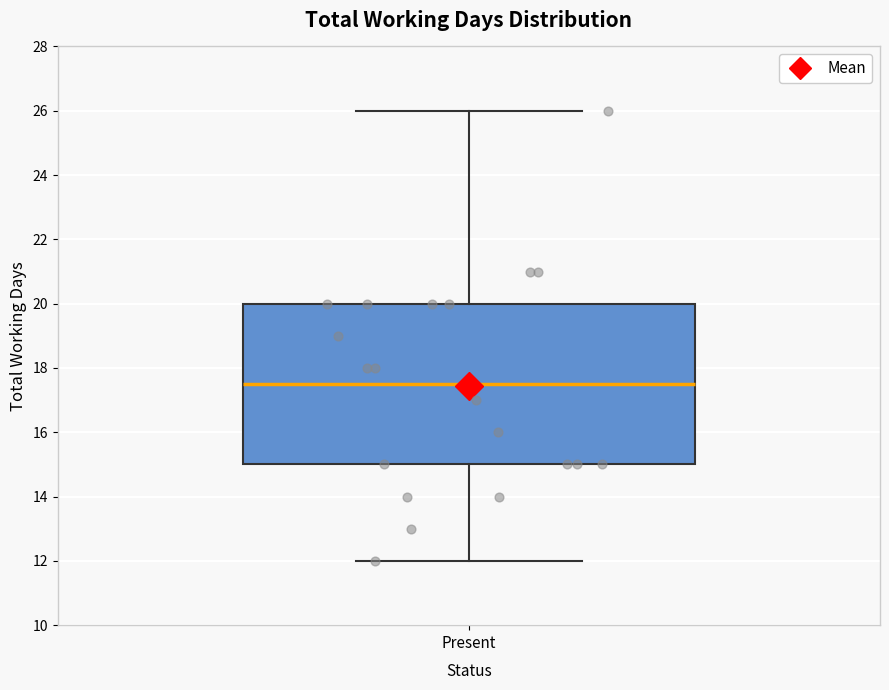

Transcribe this box plot: give where the median line is, the range the box spans, and where the two whiskers end, as read against the y-axis. The values are not printed on the chart, so give them approximately, as read against the axis.

median 17.6, box 15.0 to 20.0, whiskers 12.0 to 26.0